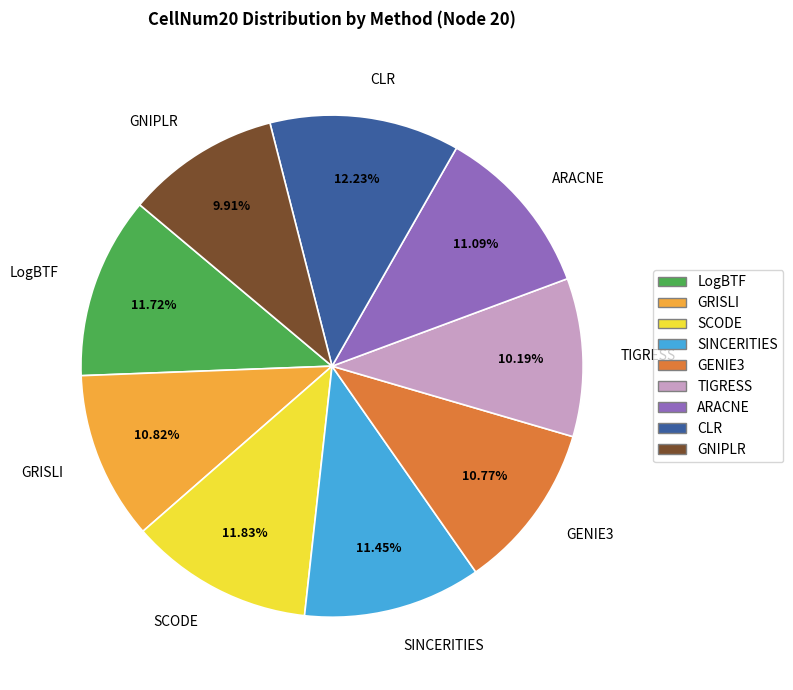

Does any single category account for the majority?

No